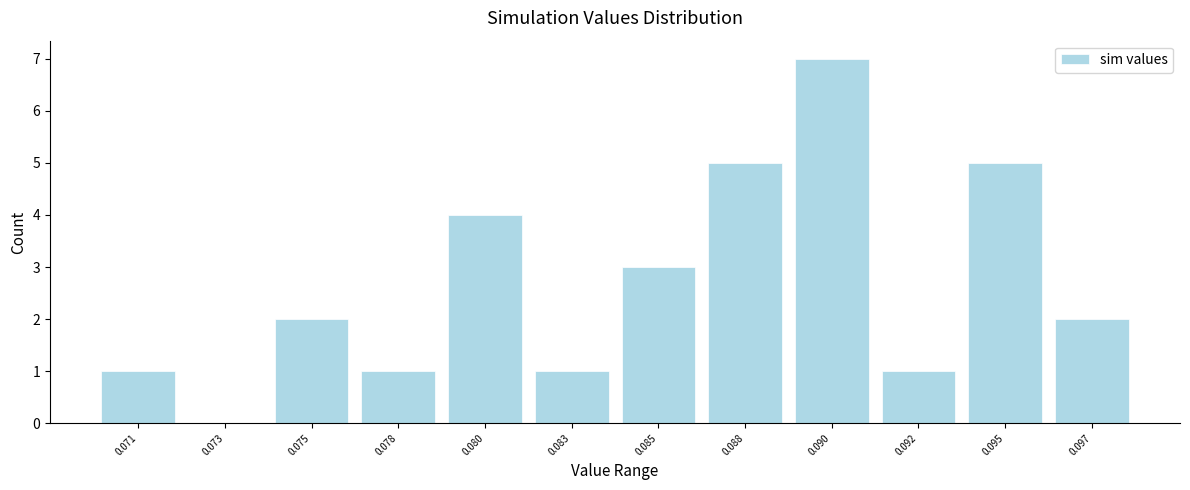

Reading left to right, what are all the values shown in this chart?

0.071=1	0.073=0	0.075=2	0.078=1	0.080=4	0.083=1	0.085=3	0.088=5	0.090=7	0.092=1	0.095=5	0.097=2